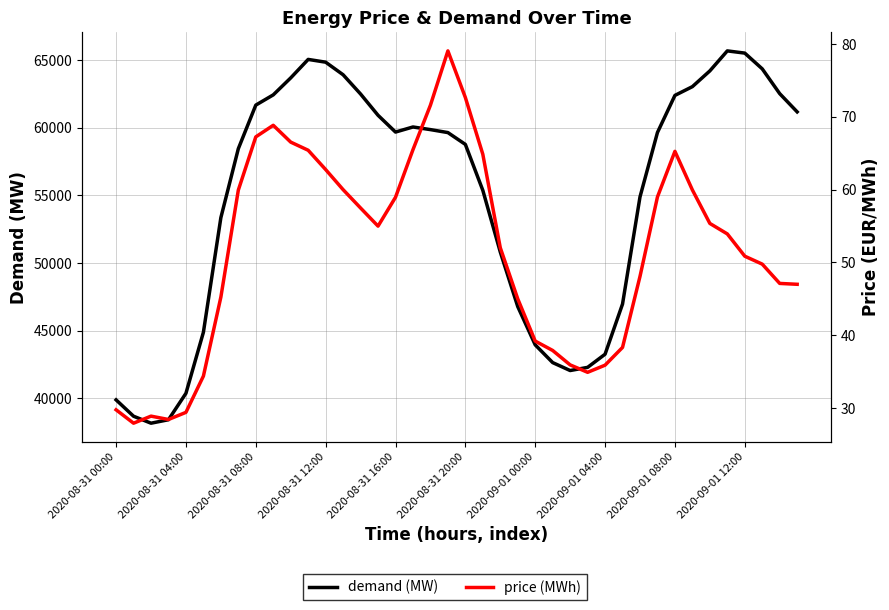

At how many categories does at least one series exceed 27705?

40